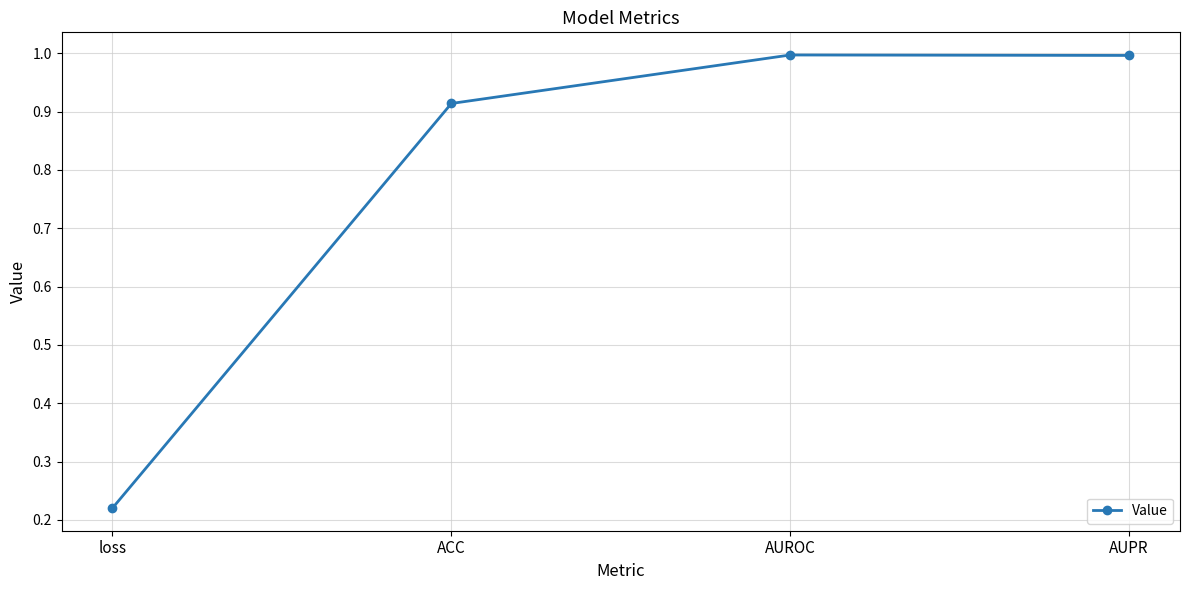

What position from the left is ACC?

2